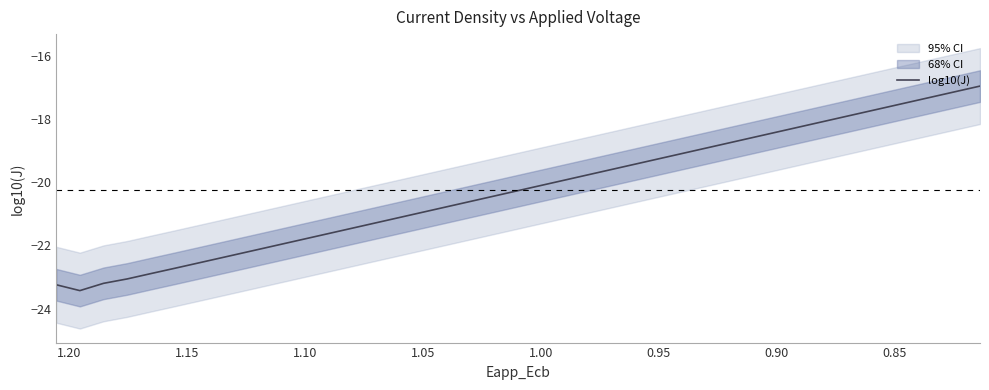

What is the difference between the second highest and minimum values?

6.3